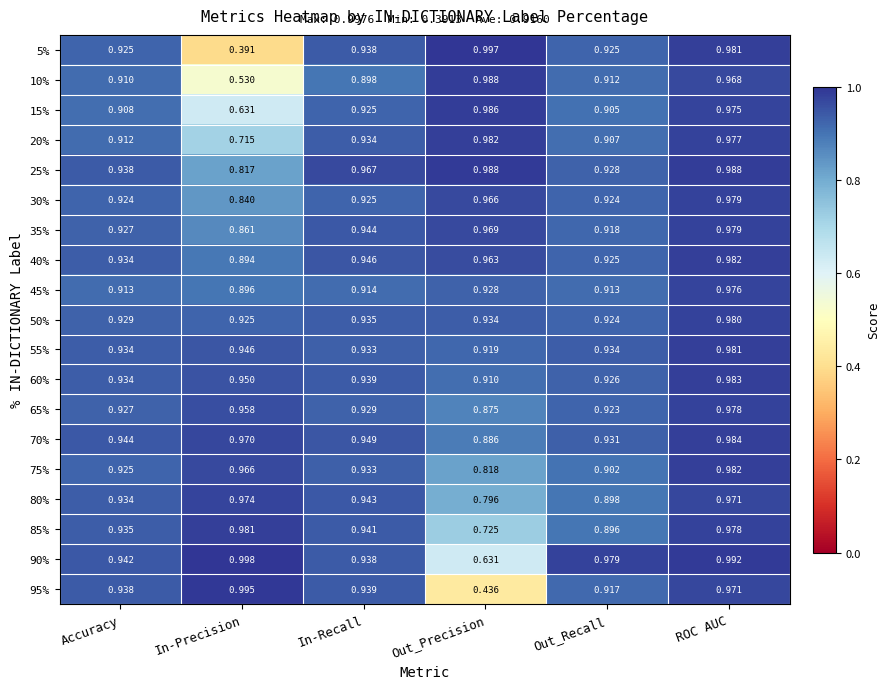

At which category is the sum across all series the highest?

ROC AUC